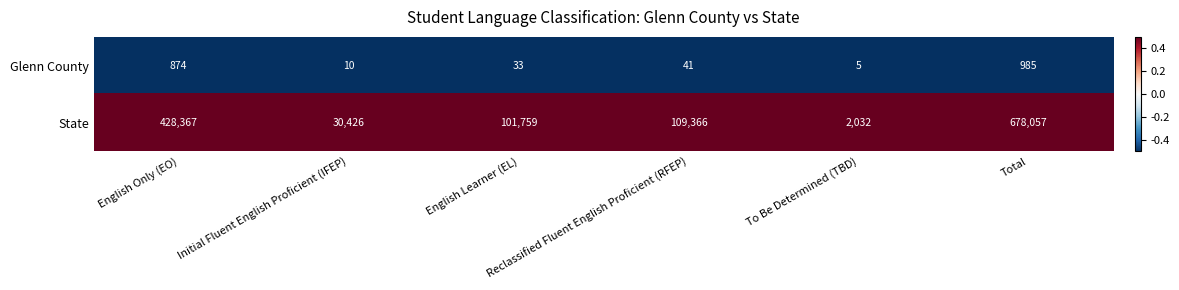

Which series has the largest total across all categories?

State